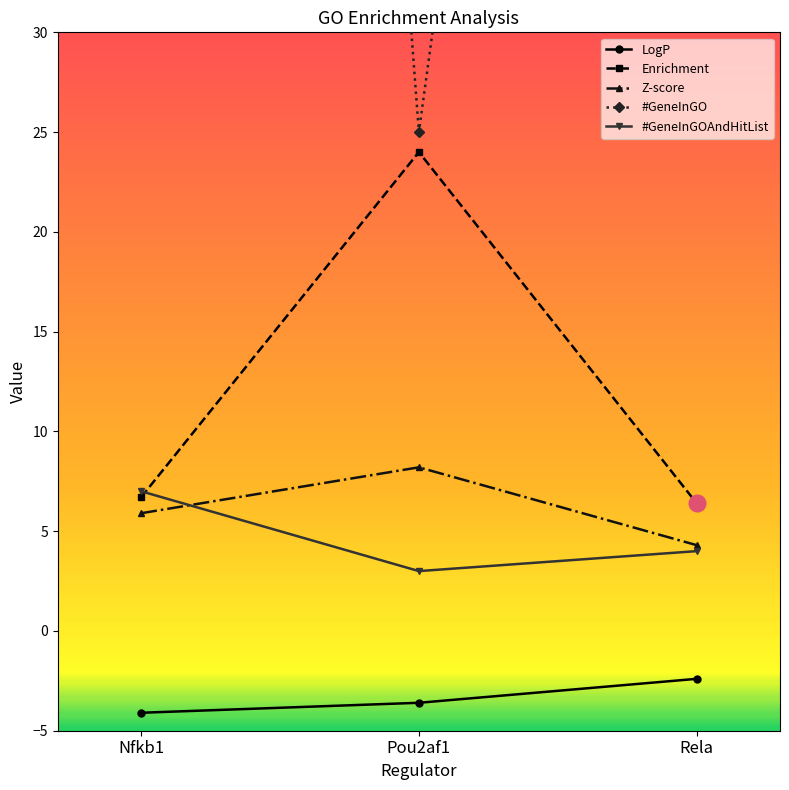

Does the chart have visible grid lines?

No